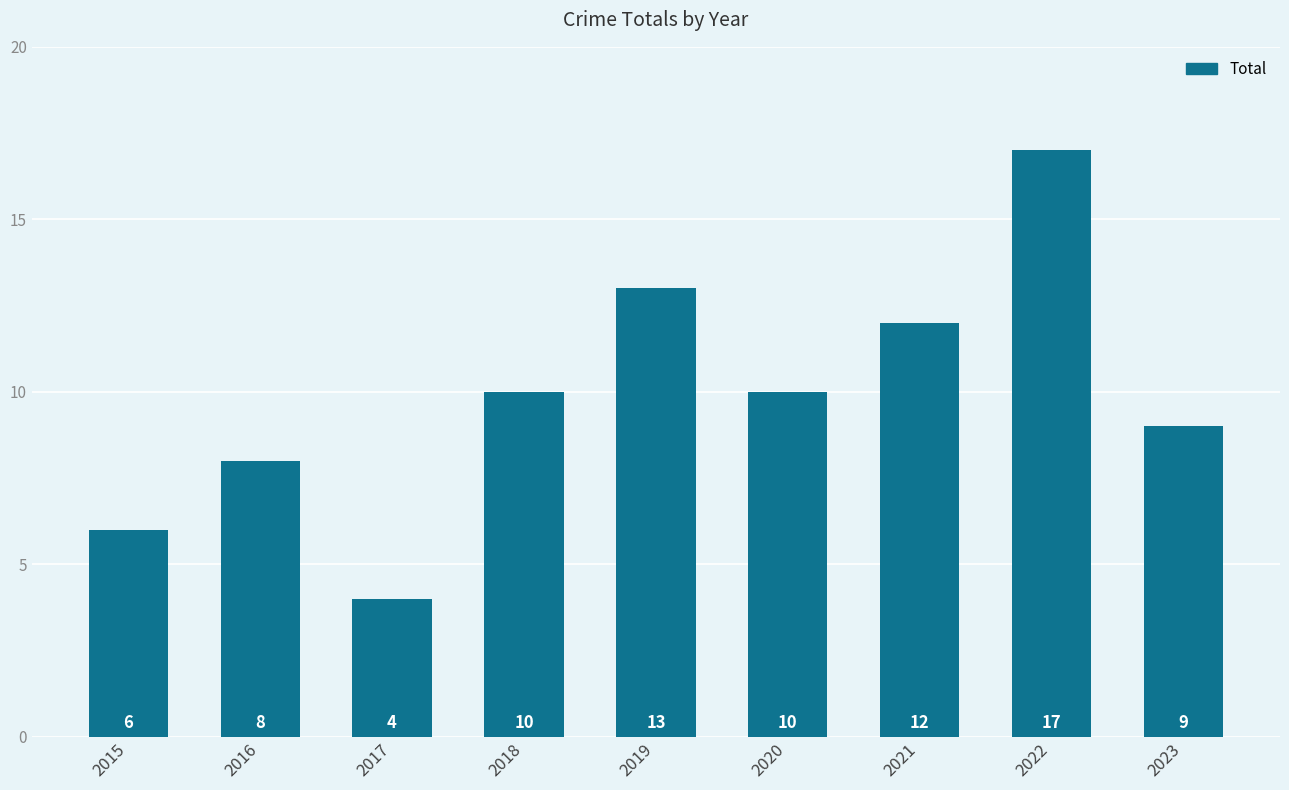

What is the minimum value shown in the chart?

4